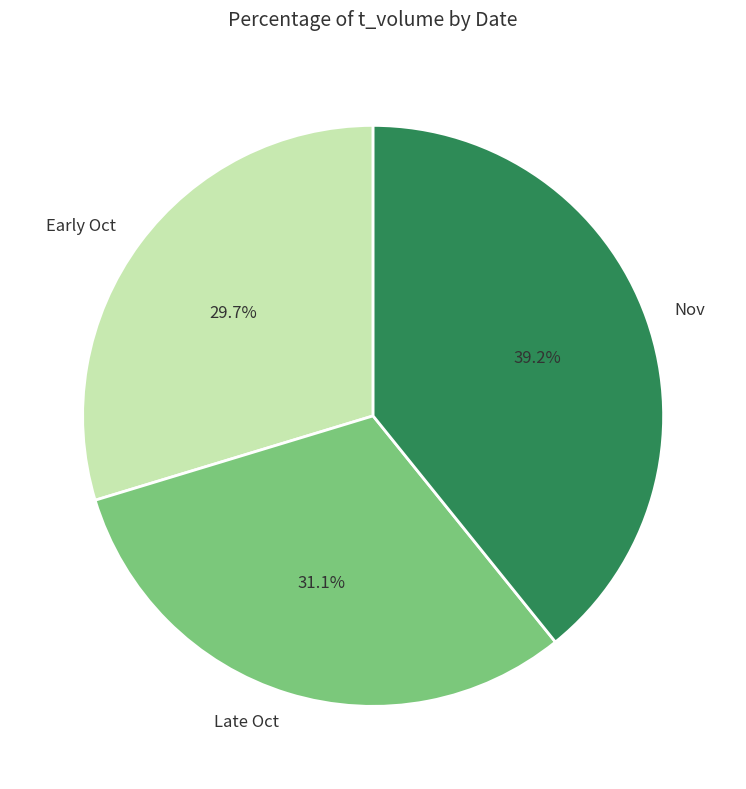

Which category has the smallest portion of the pie?

Early Oct